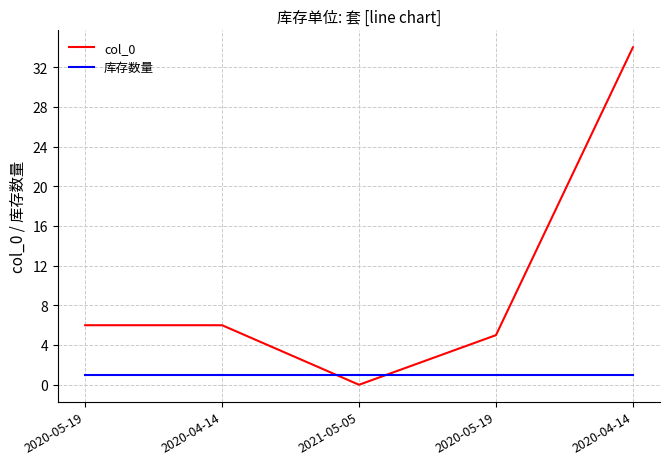

Is the value of col_0 at 2020-05-19 greater than the value of 库存数量 at 2020-04-14?

Yes